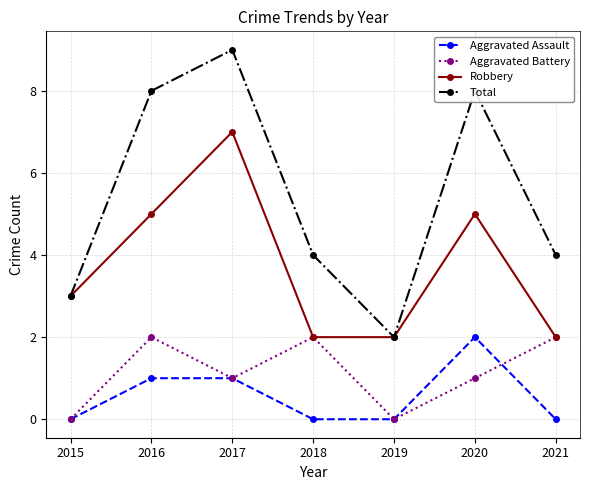

What are all the series names shown in the legend?

Aggravated Assault, Aggravated Battery, Robbery, Total